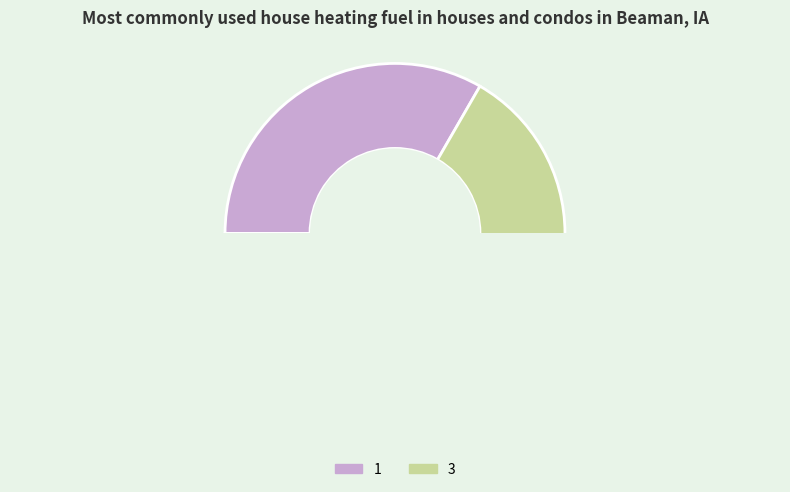

To the nearest percent, what is the combined percentage of 3 and 1?

100%